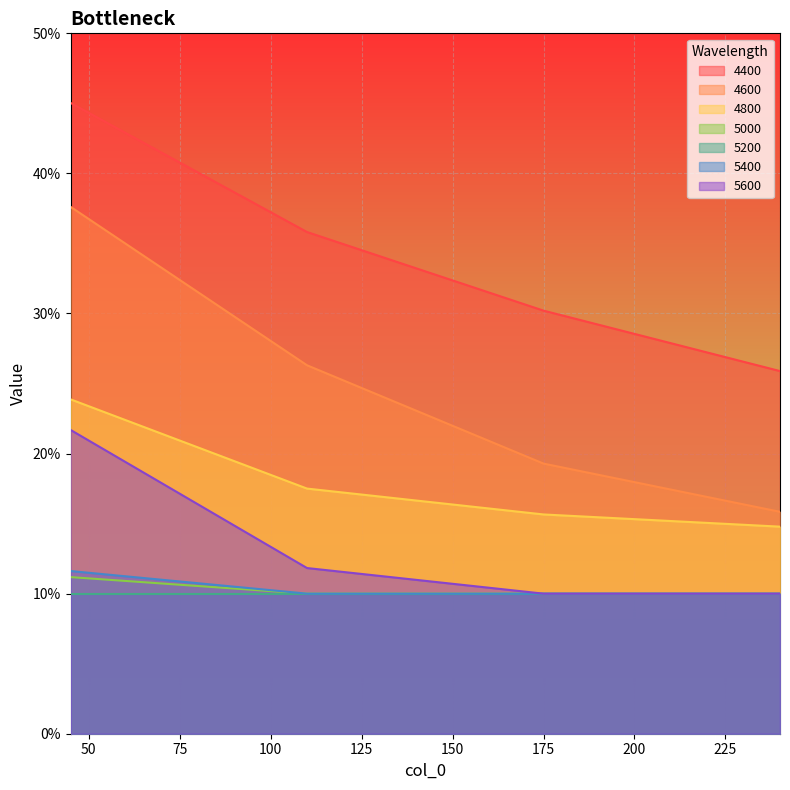

At how many categories does at least one series exceed 0?

4